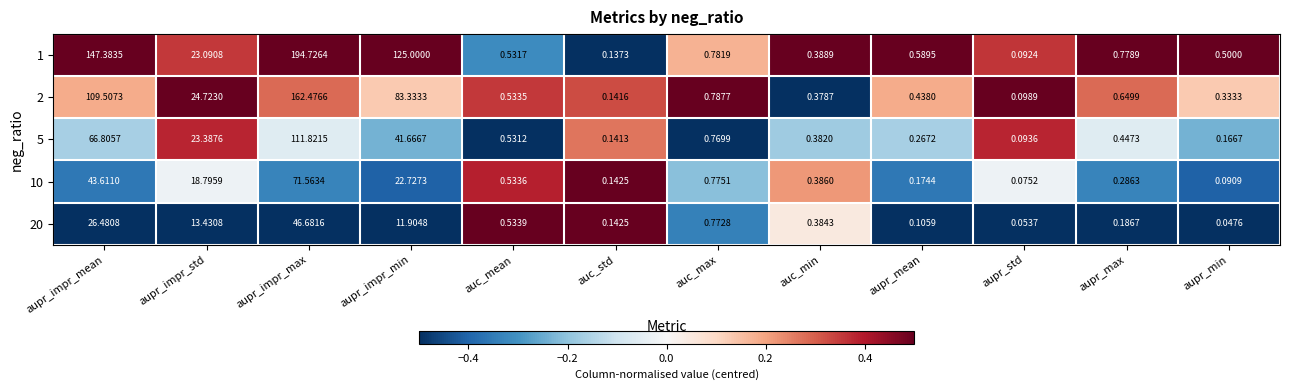

Count the number of data series in this chart.

5